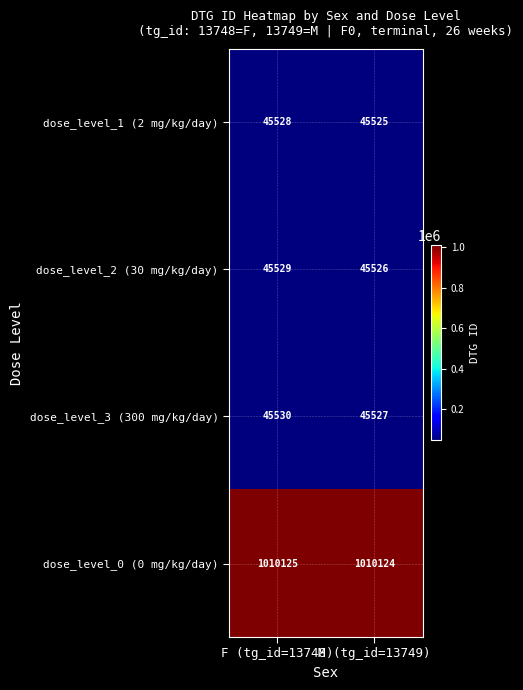

What is the difference between the maximum and minimum values in the dose_level_2 (30 mg/kg/day) series?

3